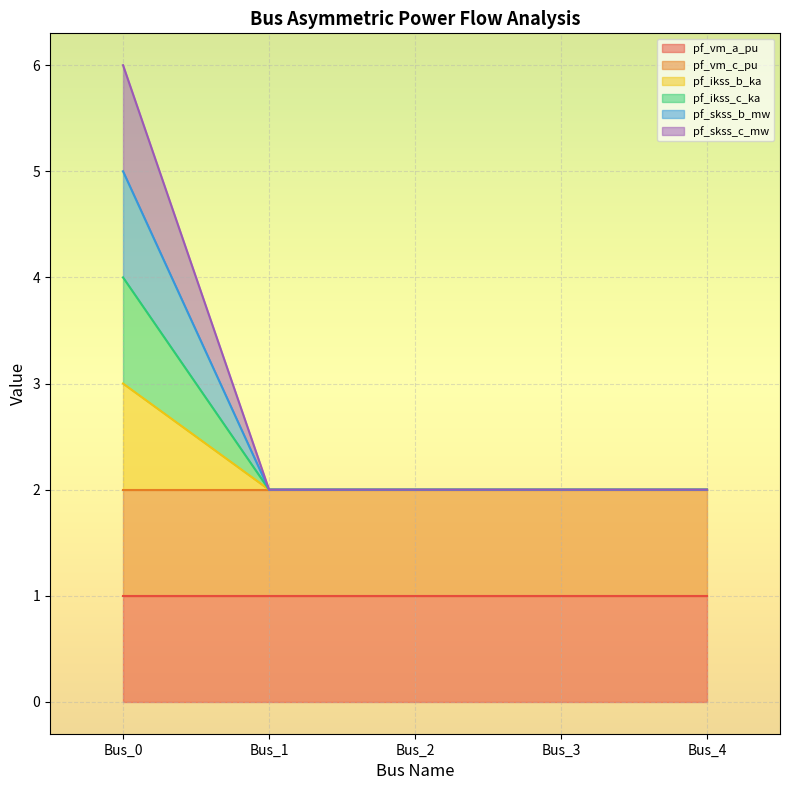

How many lines are shown in the chart?

6